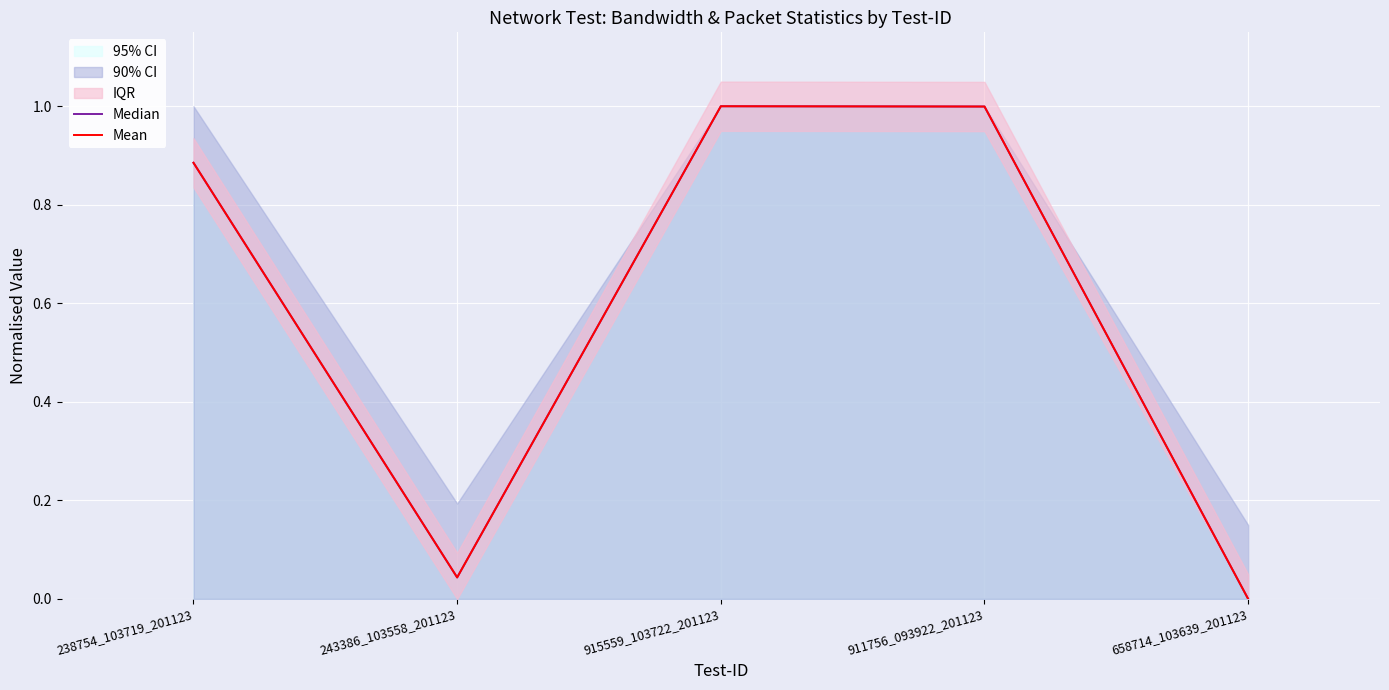

How many values in Mean are above zero?

4